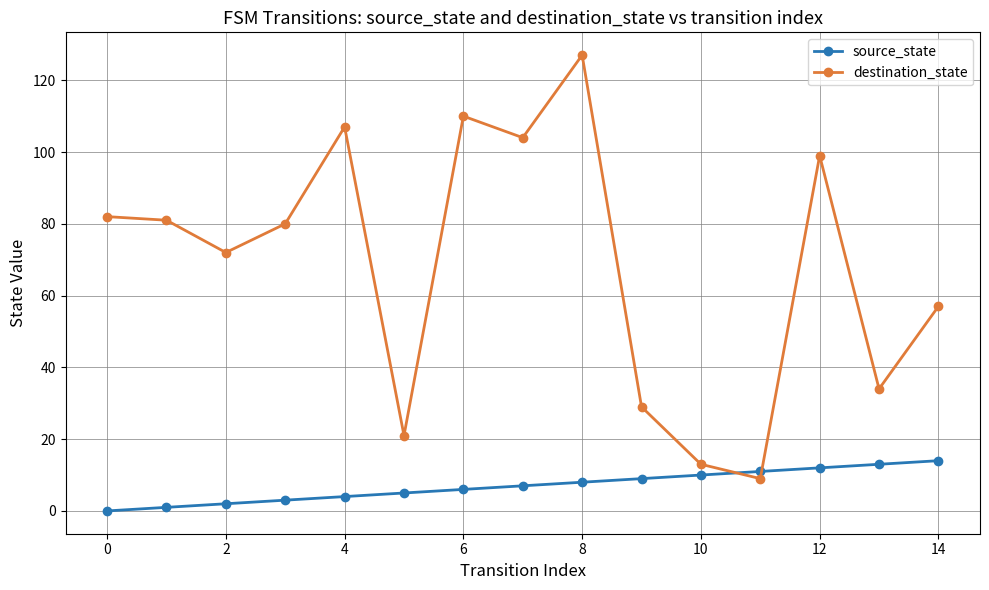

Rank the series by their average value, from lowest to highest.

source_state, destination_state